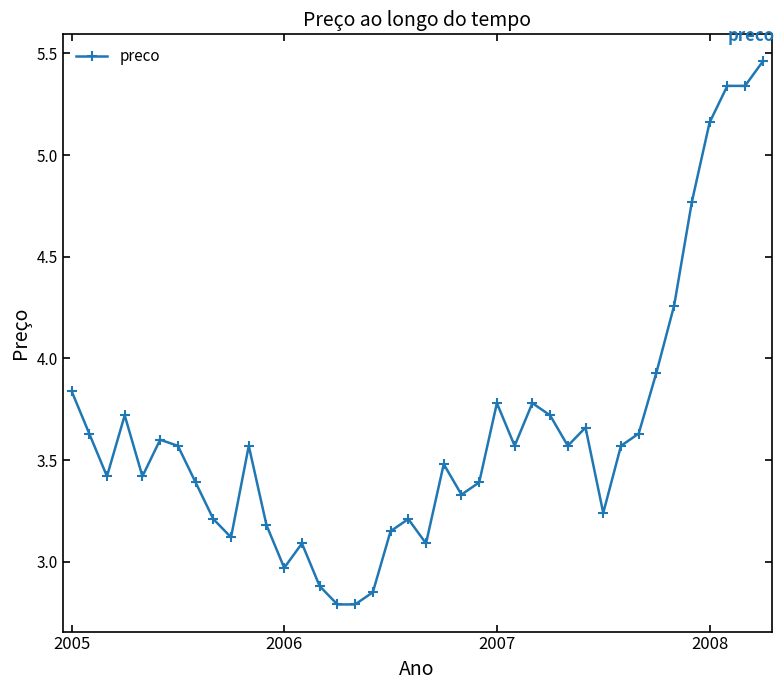

True or false: there are more than 1 points higher than both neighbors.

True